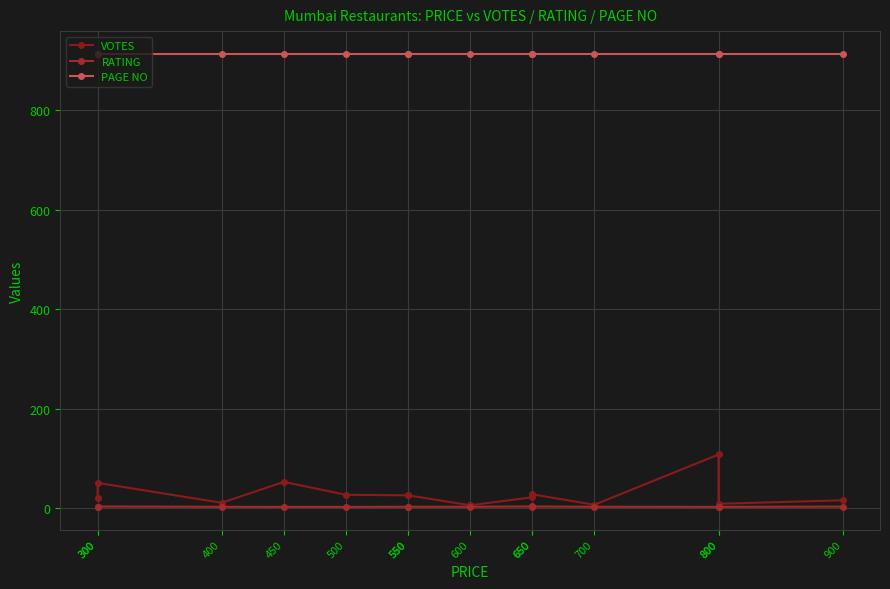

Does the chart have visible grid lines?

Yes